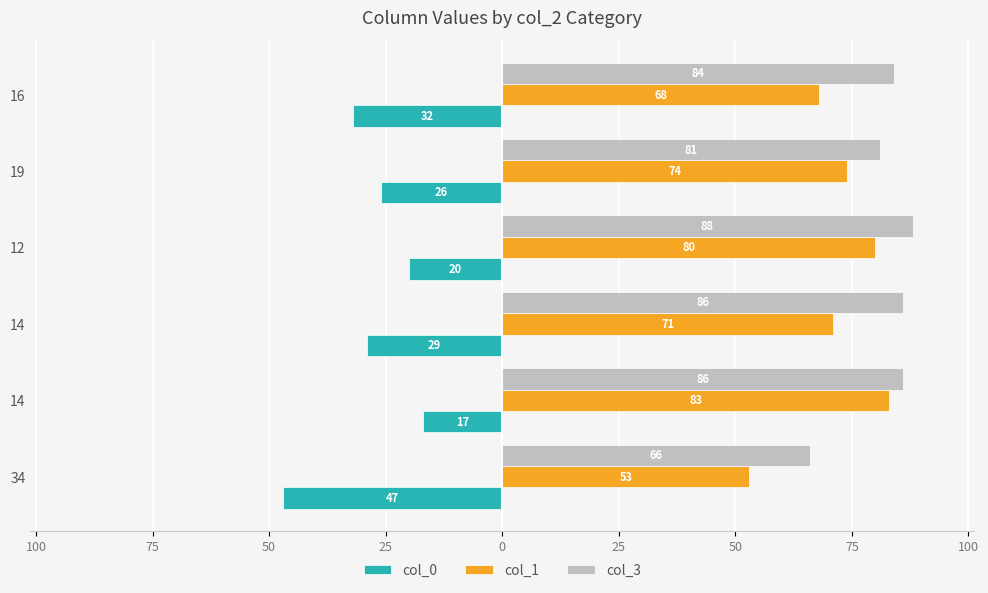

What are all the series names shown in the legend?

col_0, col_1, col_3